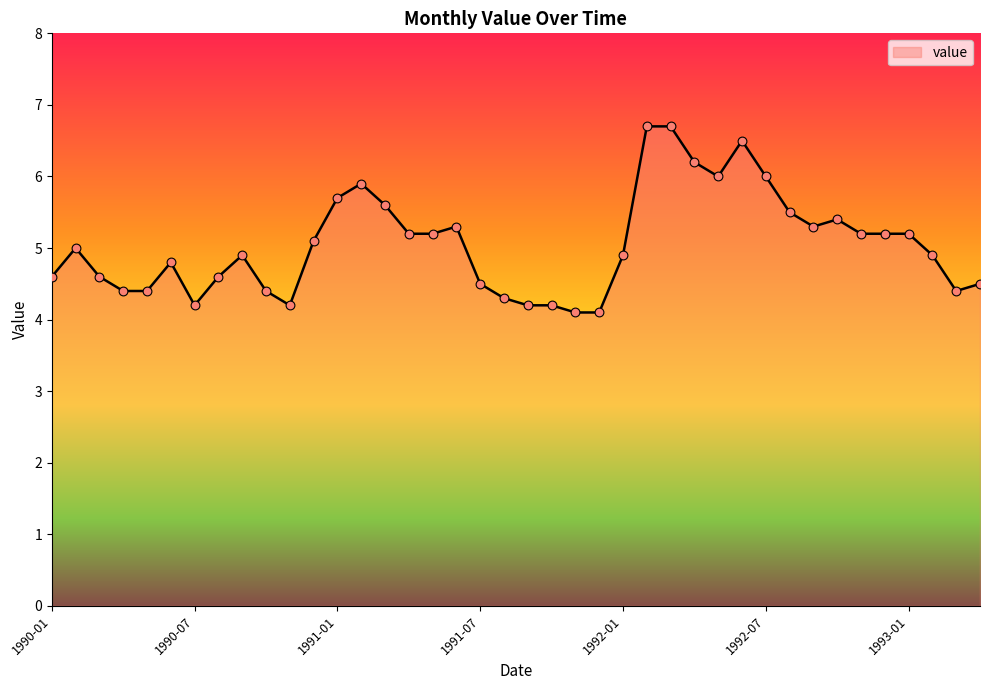

What is the greatest value displayed?

6.7